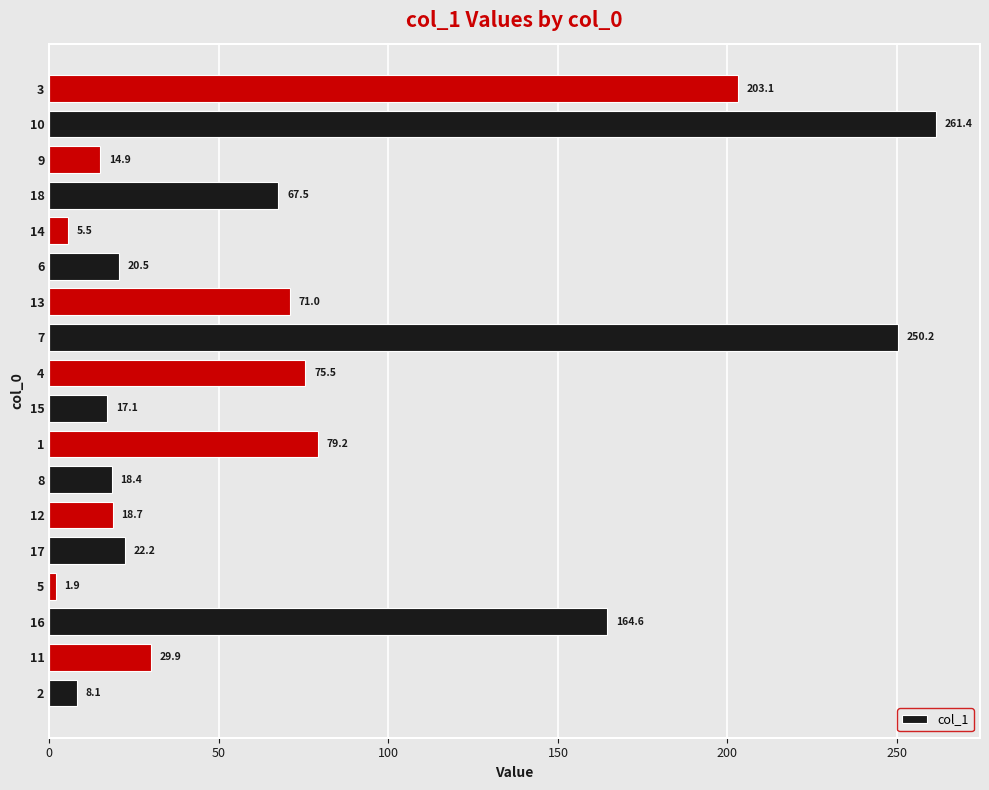

List the labels in order of value, smallest first.

5, 14, 2, 9, 15, 8, 12, 6, 17, 11, 18, 13, 4, 1, 16, 3, 7, 10